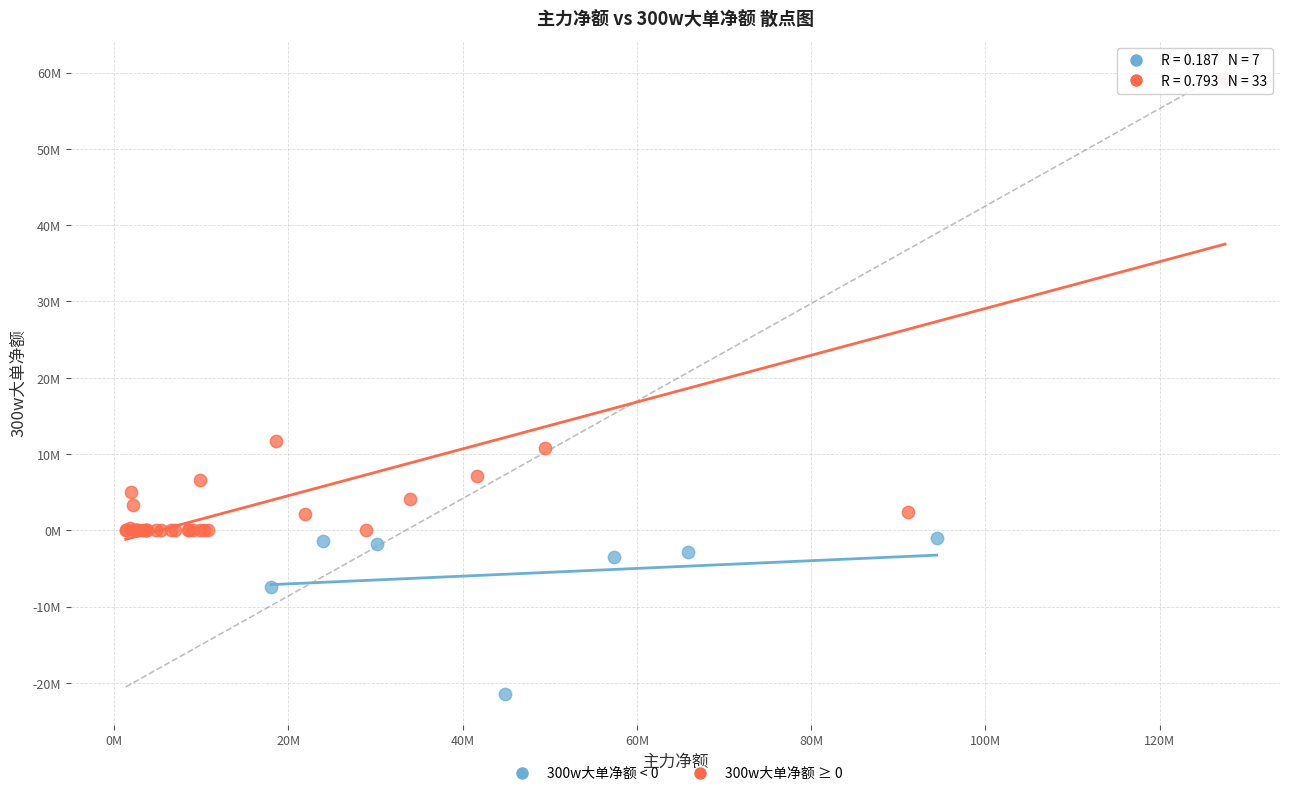

Which series reaches the minimum Y coordinate?

300w大单净额 < 0